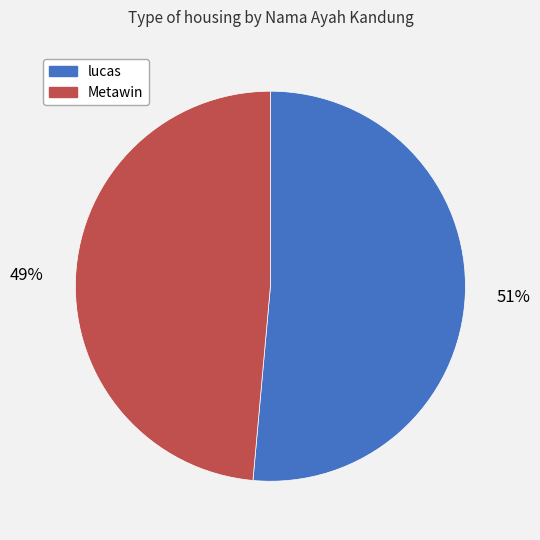

Does lucas represent more than half of the total?

Yes